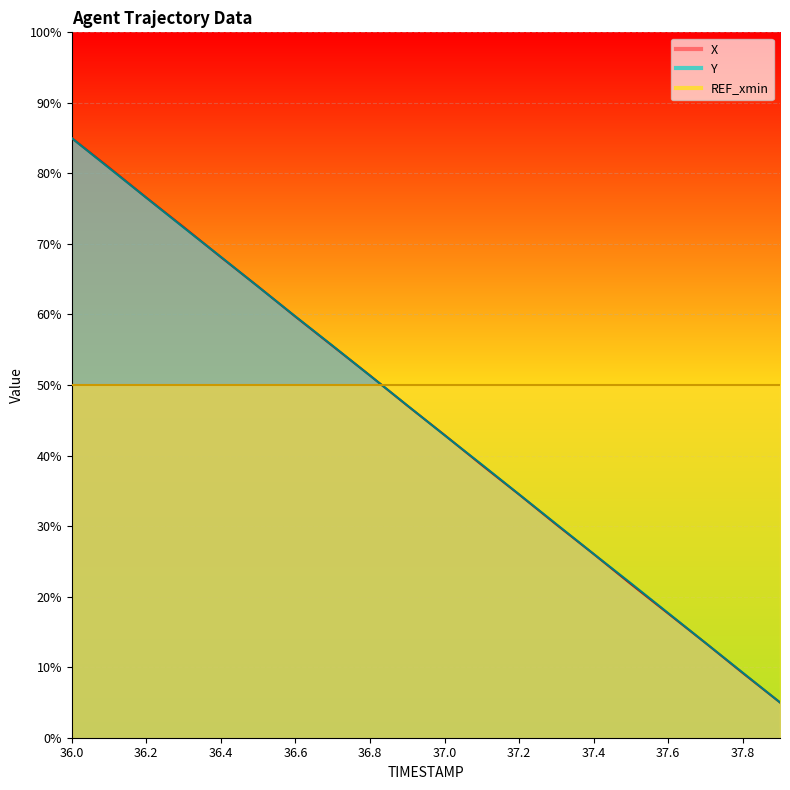

What is the minimum value for X?

5.0